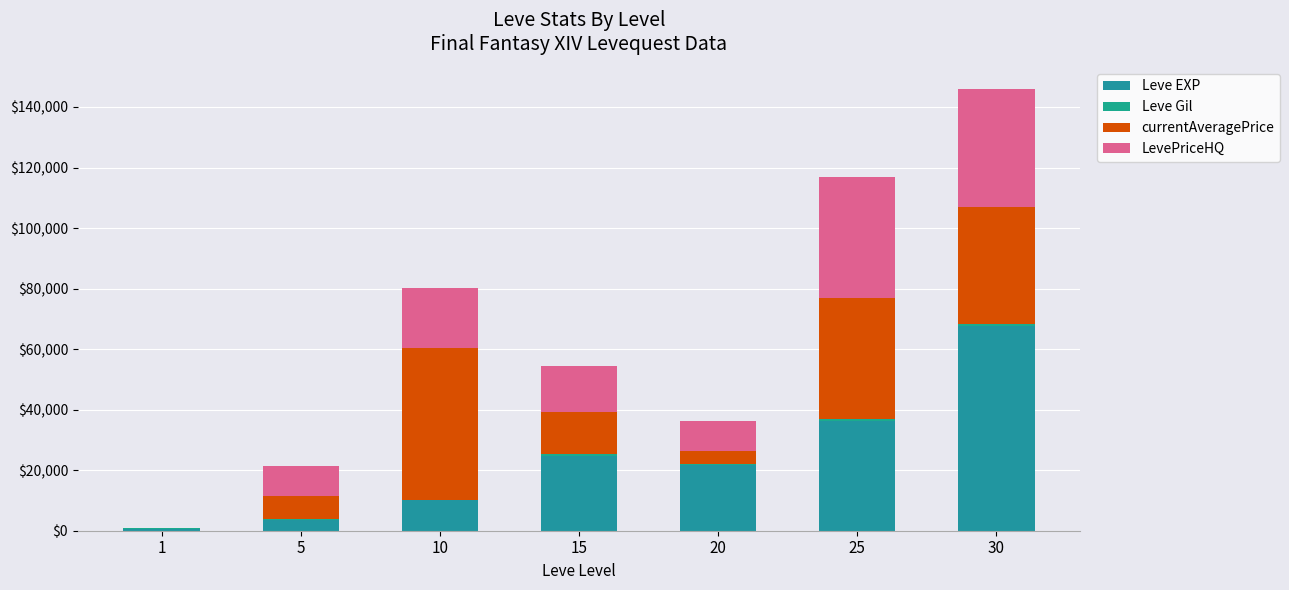

At which label does Leve EXP reach its minimum?

1